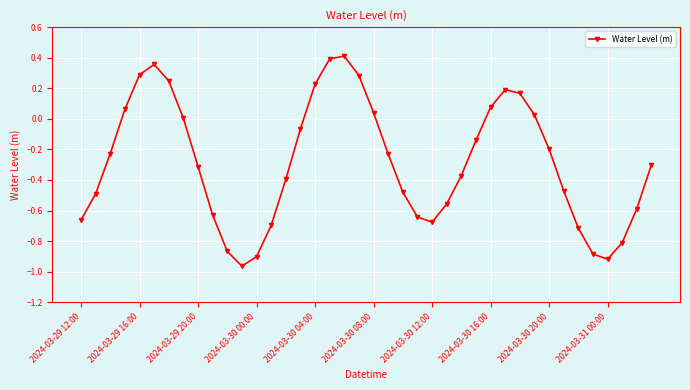

True or false: the data has more than 2 interior local peaks.

True